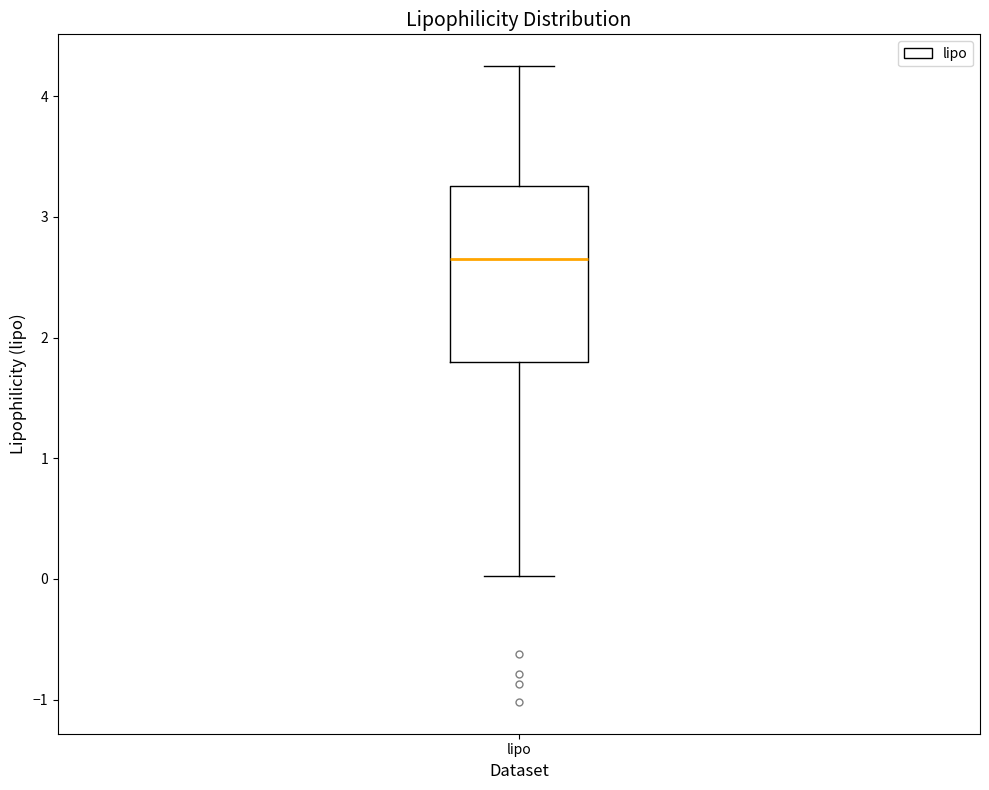

Transcribe this box plot: give where the median line is, the range the box spans, and where the two whiskers end, as read against the y-axis. The values are not printed on the chart, so give them approximately, as read against the axis.

median 2.7, box 1.8 to 3.3, whiskers 0.0 to 4.3